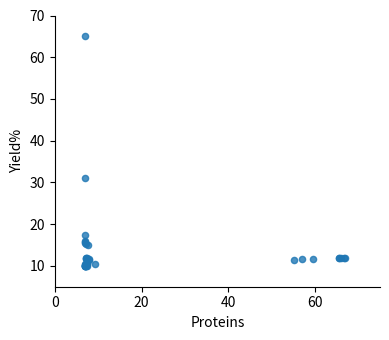

What Y value in the scatter plot is closest to 37?

31.1